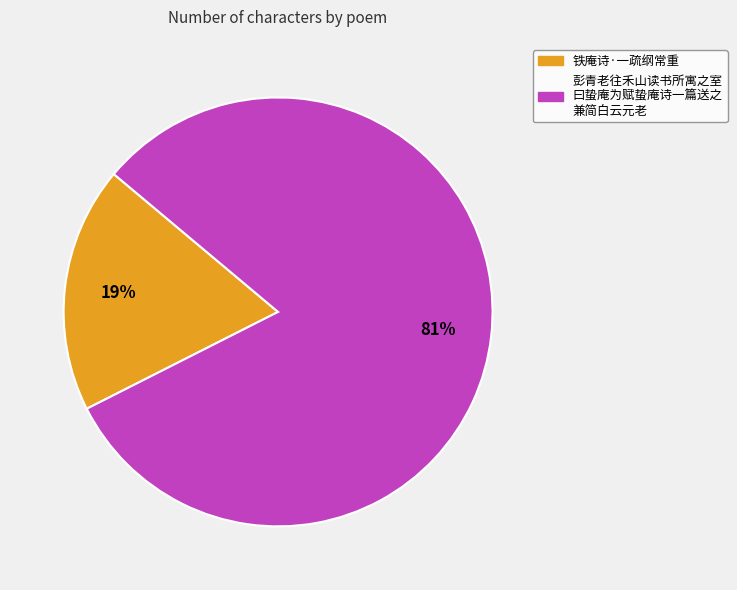

Is there a majority slice in this chart?

Yes